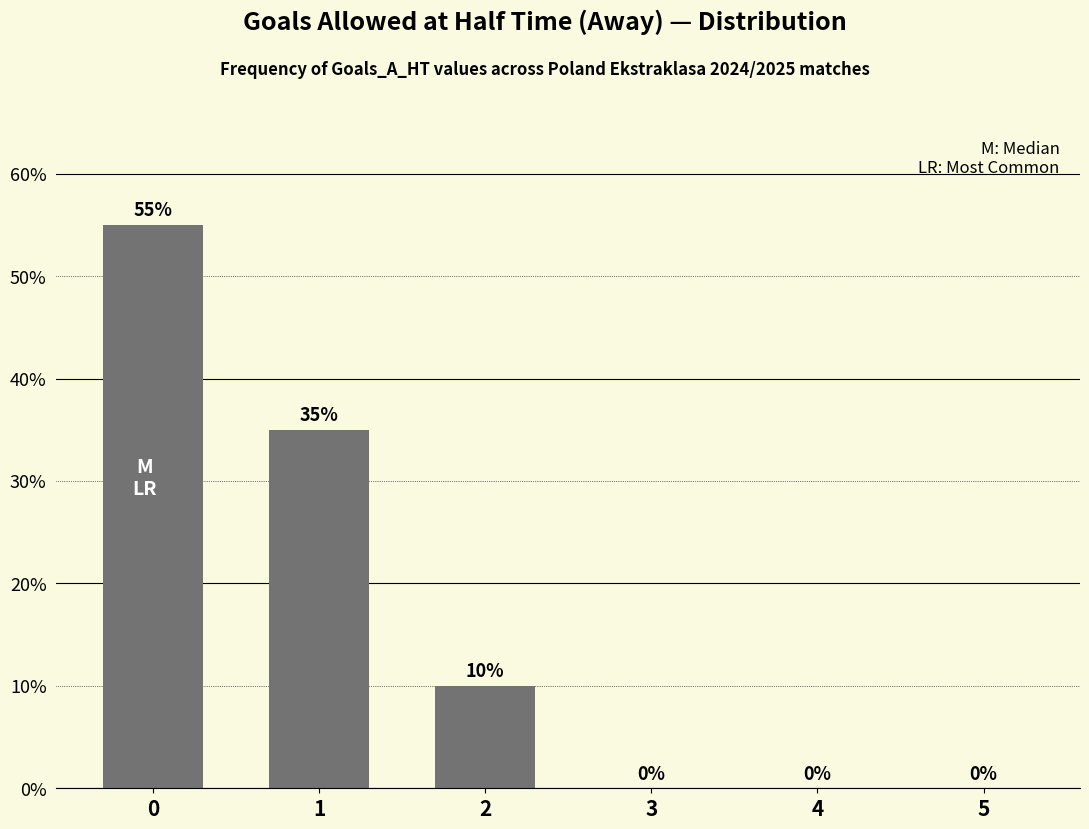

What is the ratio of the value at 0 to the value at 2?

5.5